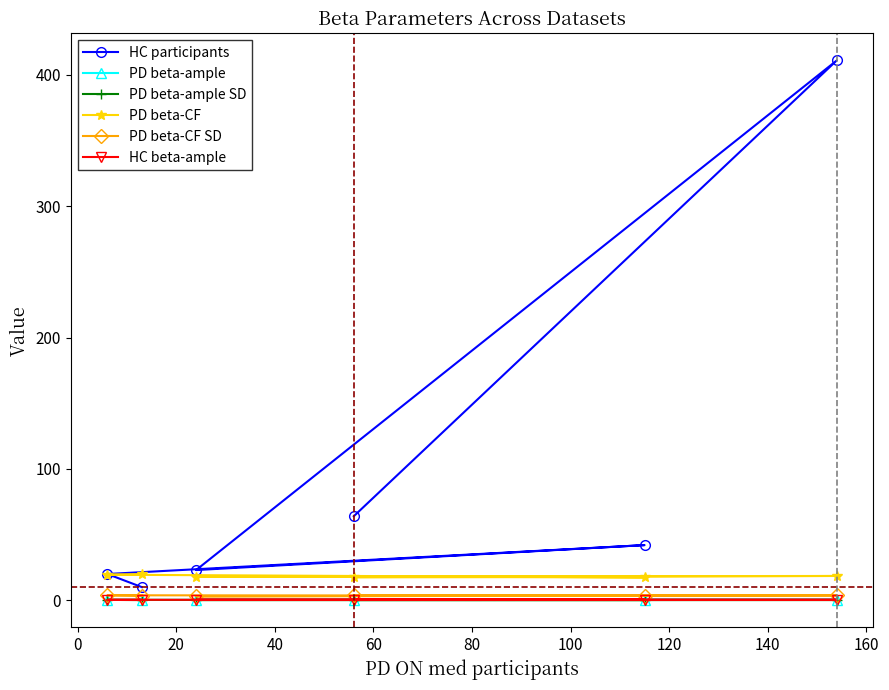

What is the smallest value displayed?

0.1